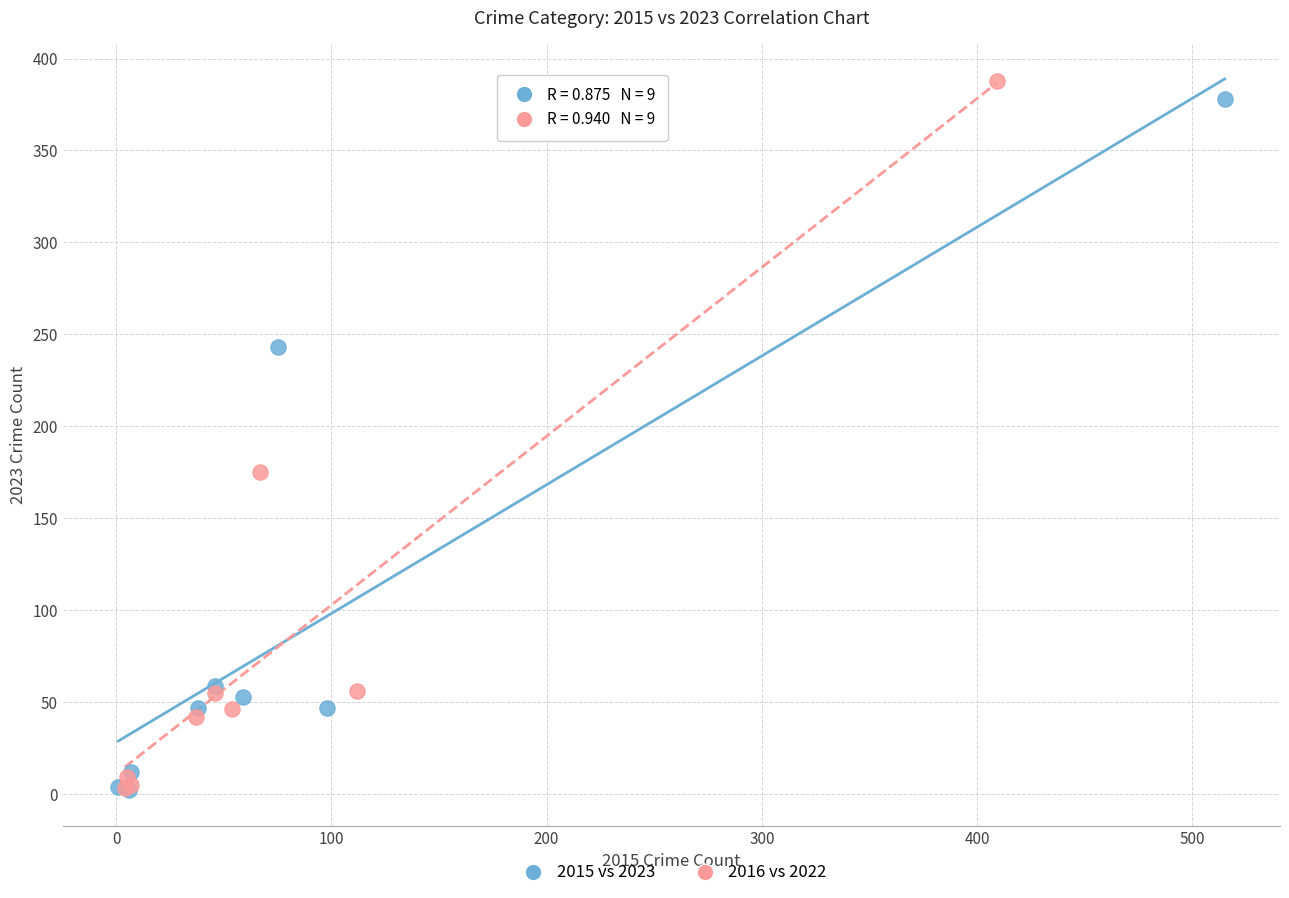

Which series has the largest Y range (max minus min)?

2016 vs 2022